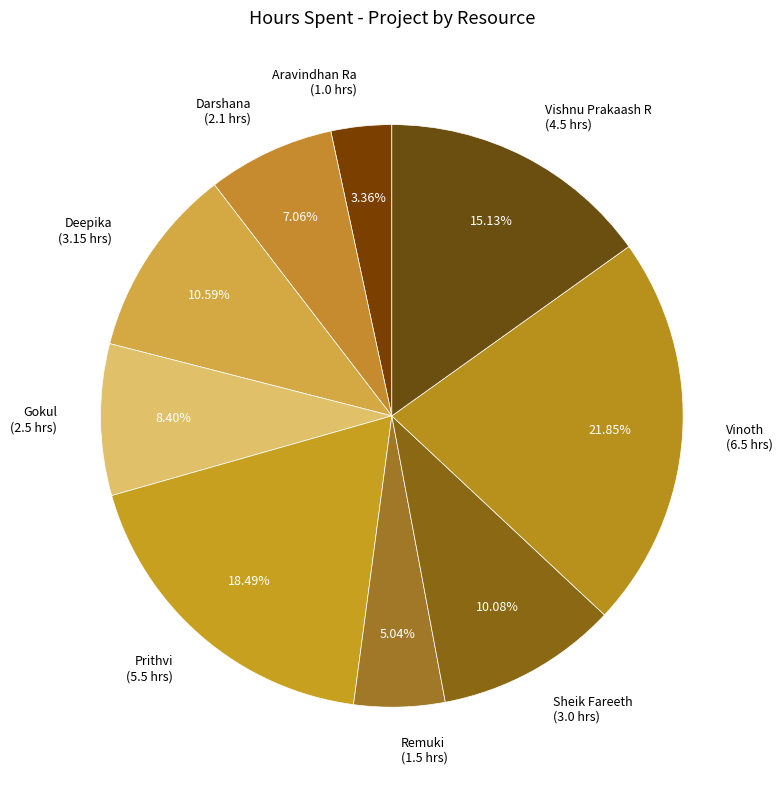

What percentage is the Remuki slice, to the nearest percent?

5%